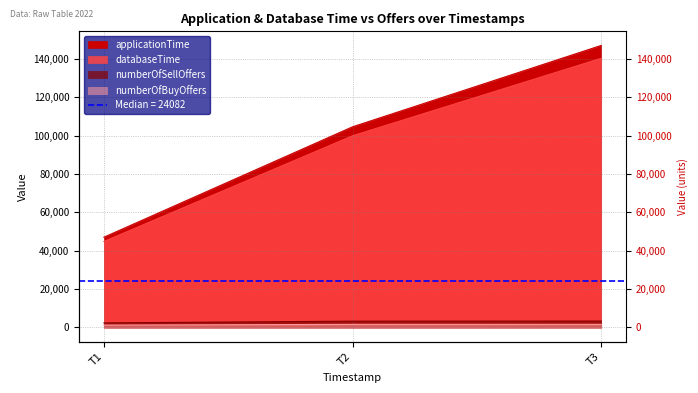

How many lines are shown in the chart?

4